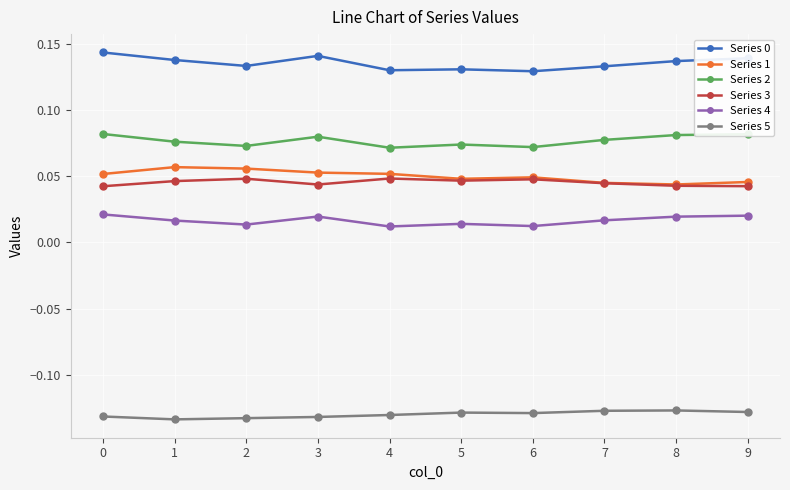

The Series 2 series shows 0.0 at 7. True or false?

False